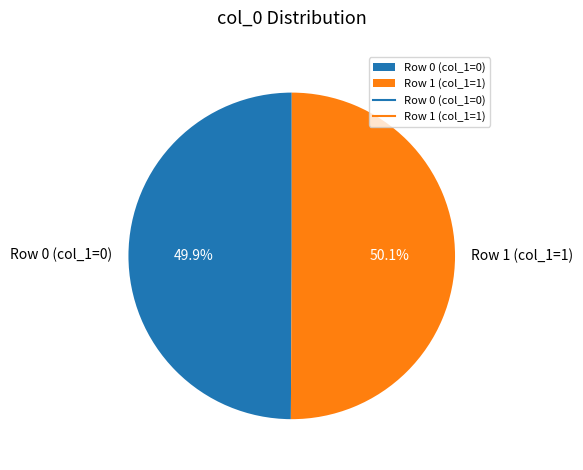

Approximately how many times larger is the value at Row 0 (col_1=0) compared to Row 1 (col_1=1)?

1.0